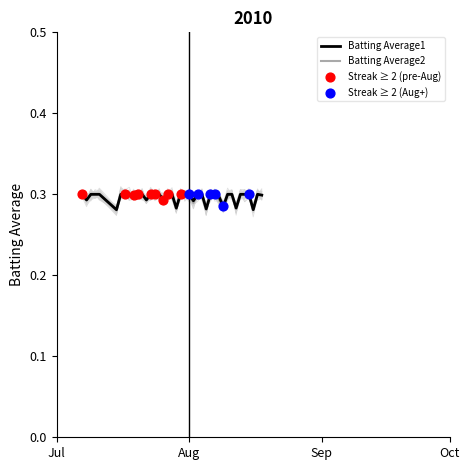

At which category is the sum across all series the highest?

2010-07-30